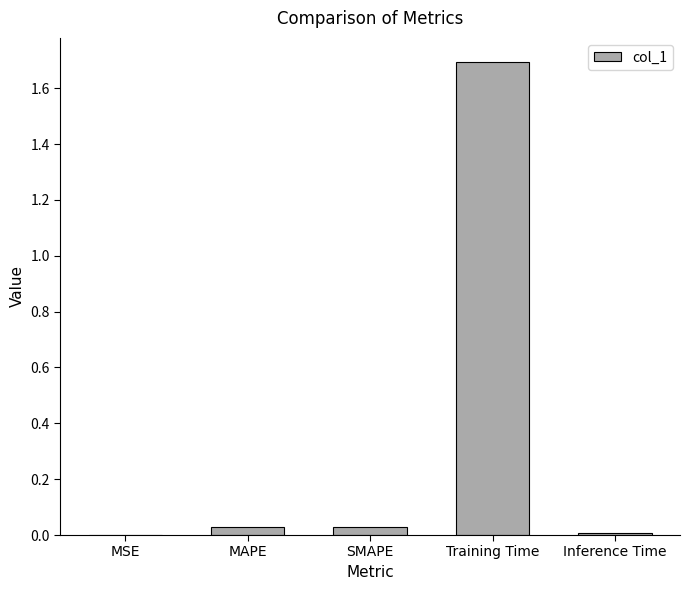

Which category has the highest value across all series?

Training Time